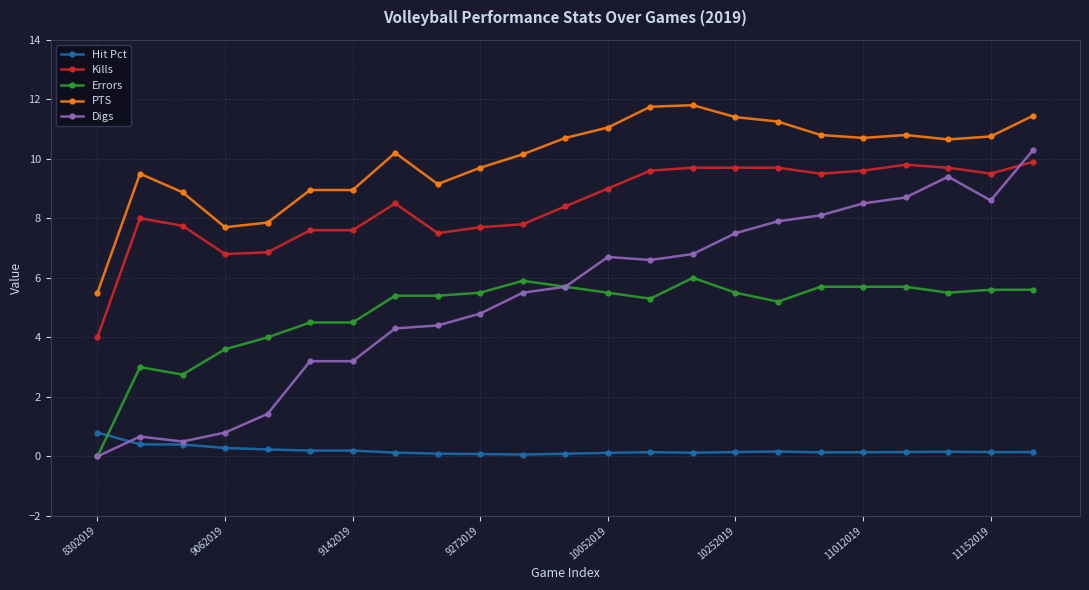

How many data points does each series have?

23